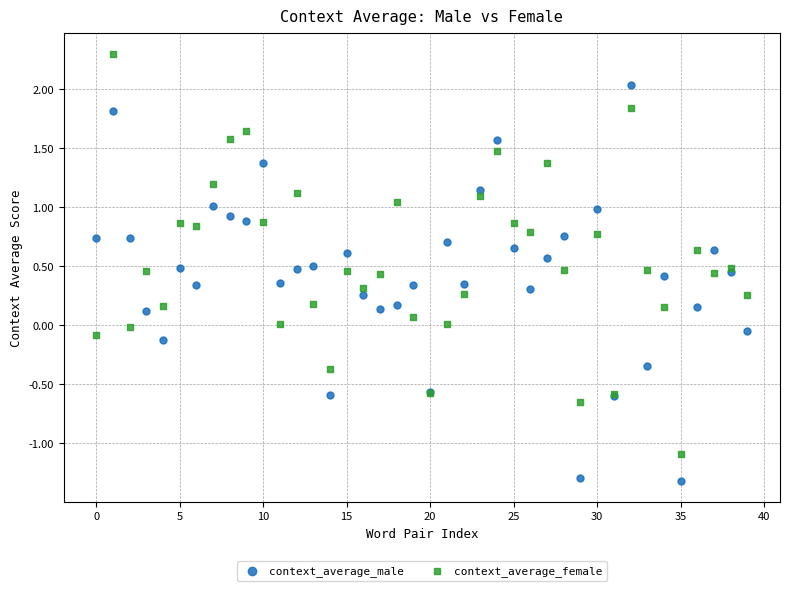

Which series contains the highest Y value?

context_average_female